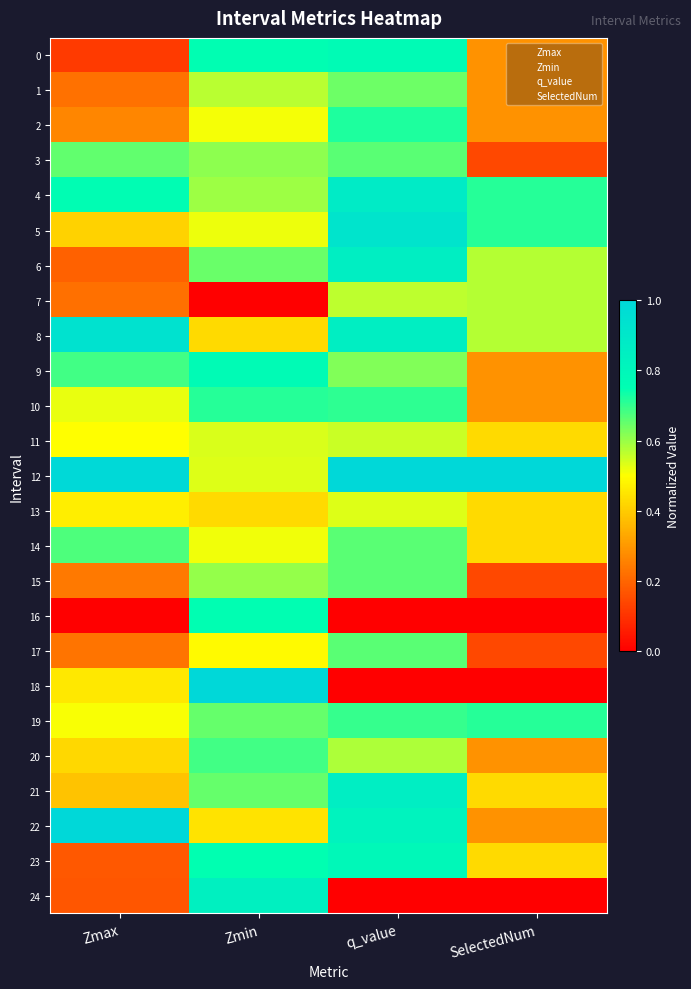

Reading left to right, transcribe all the data shown in this chart.

0: Zmax=0.1	Zmin=0.8	q_value=0.8	SelectedNum=0.3
1: Zmax=0.2	Zmin=0.6	q_value=0.6	SelectedNum=0.3
2: Zmax=0.3	Zmin=0.5	q_value=0.7	SelectedNum=0.3
3: Zmax=0.7	Zmin=0.6	q_value=0.7	SelectedNum=0.1
4: Zmax=0.8	Zmin=0.6	q_value=0.9	SelectedNum=0.7
5: Zmax=0.4	Zmin=0.5	q_value=0.9	SelectedNum=0.7
6: Zmax=0.2	Zmin=0.6	q_value=0.9	SelectedNum=0.6
7: Zmax=0.2	Zmin=0.0	q_value=0.6	SelectedNum=0.6
8: Zmax=0.9	Zmin=0.4	q_value=0.9	SelectedNum=0.6
9: Zmax=0.7	Zmin=0.8	q_value=0.6	SelectedNum=0.3
10: Zmax=0.5	Zmin=0.7	q_value=0.7	SelectedNum=0.3
11: Zmax=0.5	Zmin=0.5	q_value=0.6	SelectedNum=0.4
12: Zmax=1.0	Zmin=0.5	q_value=1.0	SelectedNum=1.0
13: Zmax=0.5	Zmin=0.4	q_value=0.5	SelectedNum=0.4
14: Zmax=0.7	Zmin=0.5	q_value=0.7	SelectedNum=0.4
15: Zmax=0.2	Zmin=0.6	q_value=0.7	SelectedNum=0.1
16: Zmax=0.0	Zmin=0.8	q_value=0.0	SelectedNum=0.0
17: Zmax=0.2	Zmin=0.5	q_value=0.7	SelectedNum=0.1
18: Zmax=0.5	Zmin=1.0	q_value=0.0	SelectedNum=0.0
19: Zmax=0.5	Zmin=0.7	q_value=0.7	SelectedNum=0.7
20: Zmax=0.4	Zmin=0.7	q_value=0.6	SelectedNum=0.3
21: Zmax=0.4	Zmin=0.6	q_value=0.9	SelectedNum=0.4
22: Zmax=1.0	Zmin=0.4	q_value=0.8	SelectedNum=0.3
23: Zmax=0.2	Zmin=0.7	q_value=0.8	SelectedNum=0.4
24: Zmax=0.2	Zmin=0.8	q_value=0.0	SelectedNum=0.0